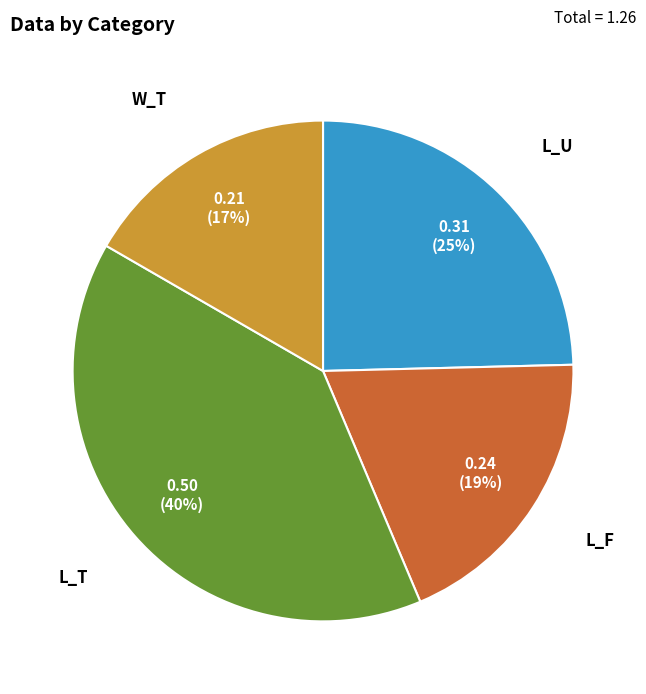

Does L_F represent more than half of the total?

No